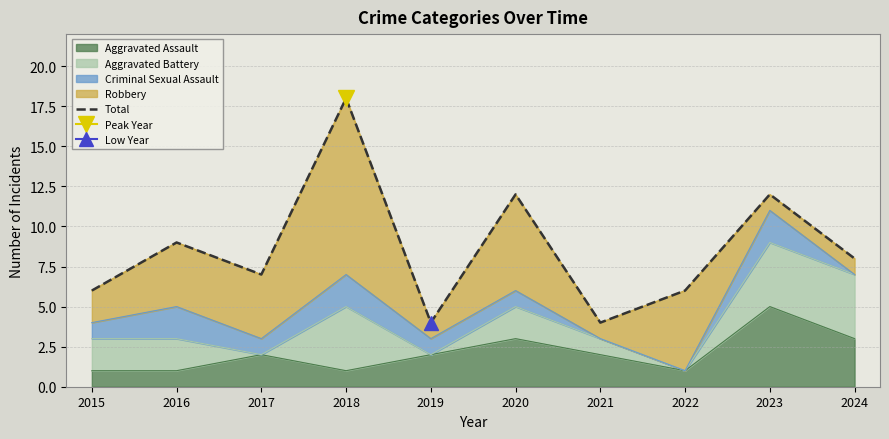

List the labels in order of value, largest first.

2018, 2020, 2023, 2016, 2024, 2017, 2015, 2022, 2019, 2021